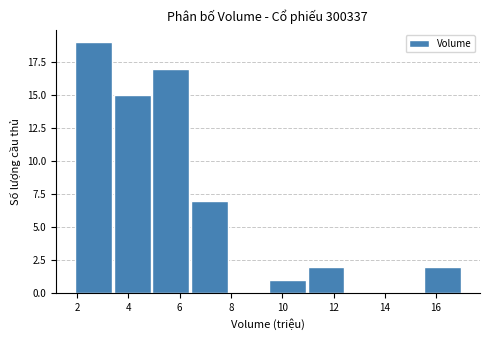

Reading left to right, list every bar in this chart as the range it spans on the x-axis followed by its height. Neither the bar edges nor the heights are printed on the chart, so give them approximately, as read against the axes.

1.8 to 3.4: 19
3.4 to 4.8: 15
4.8 to 6.4: 17
6.4 to 8.0: 7
8.0 to 9.4: 0
9.4 to 11.0: 1
11.0 to 12.4: 2
12.4 to 14.0: 0
14.0 to 15.4: 0
15.4 to 17.0: 2